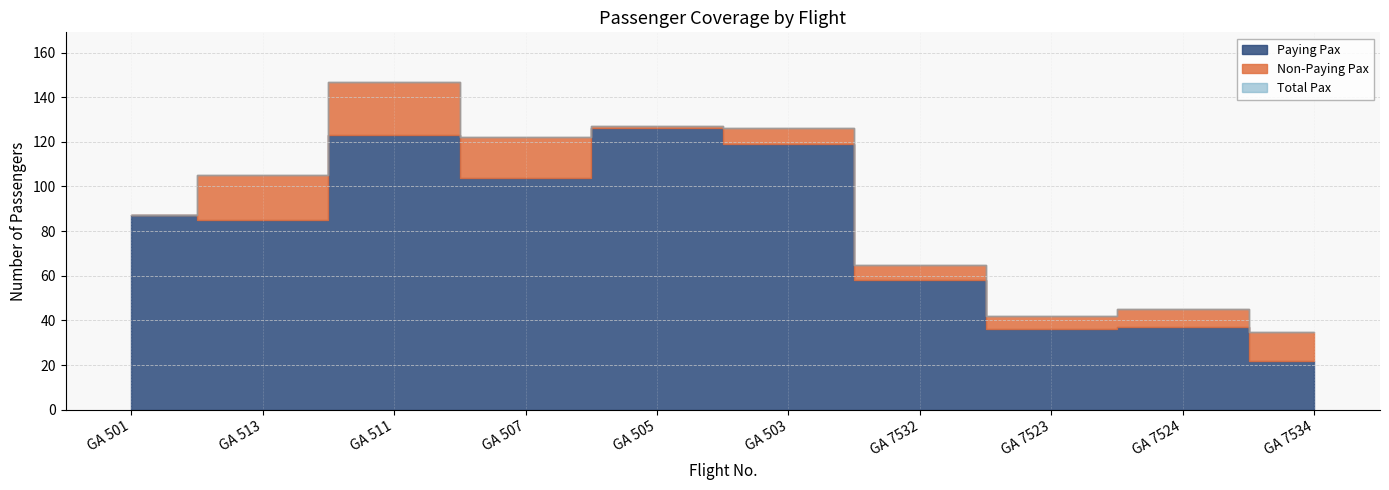

List the labels in order of Non-Paying Pax value, largest first.

GA 511, GA 513, GA 507, GA 7534, GA 7524, GA 503, GA 7532, GA 7523, GA 505, GA 501